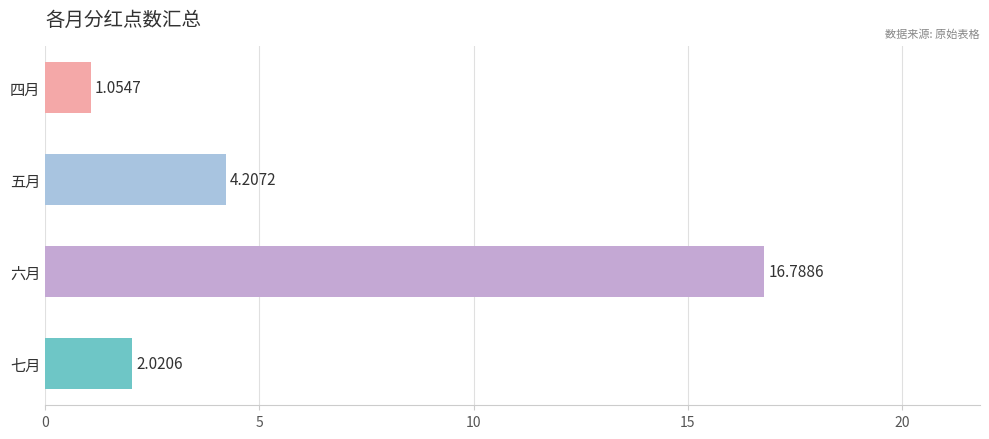

What is the difference between the second highest and second lowest values?

2.2